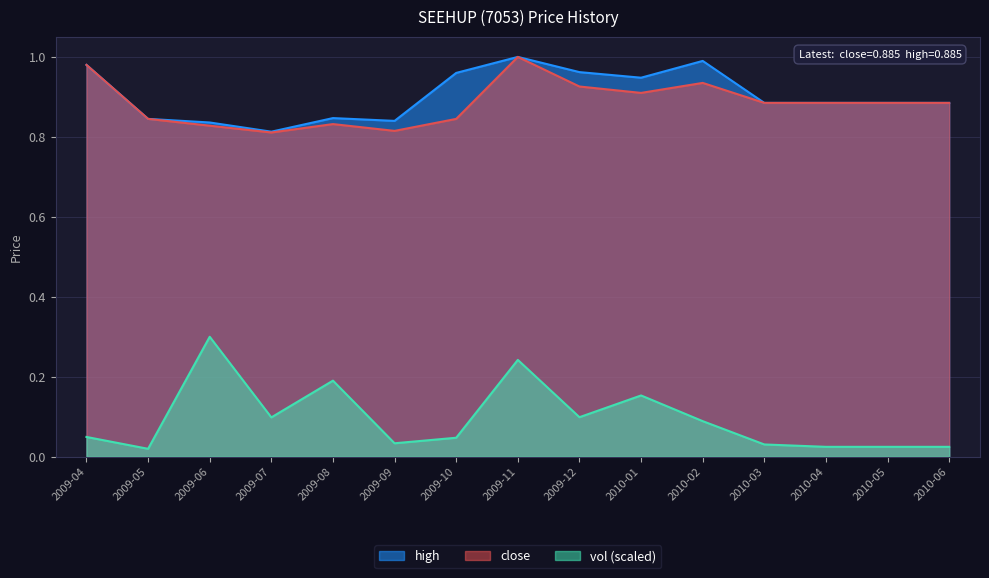

Count the number of categories in the chart.

15